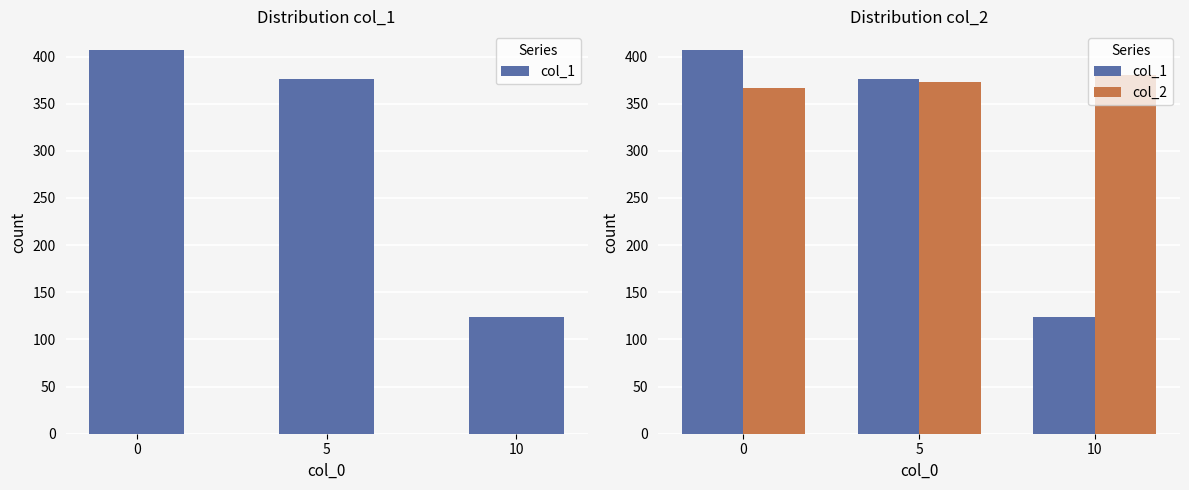

How many groups of bars are there?

3